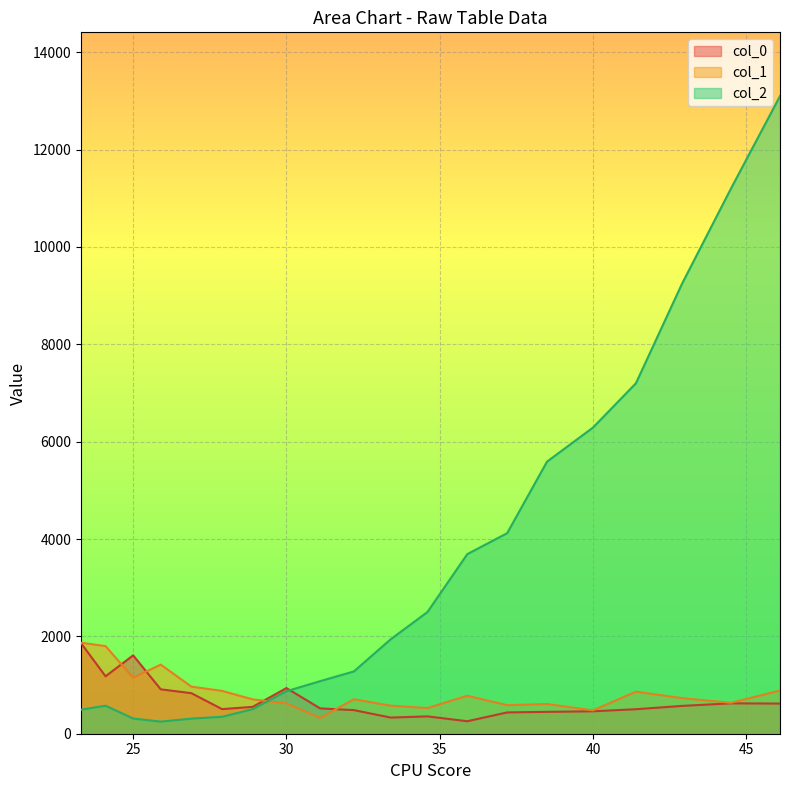

What is the value of the col_0 point at the 1st from the left?

1860.0